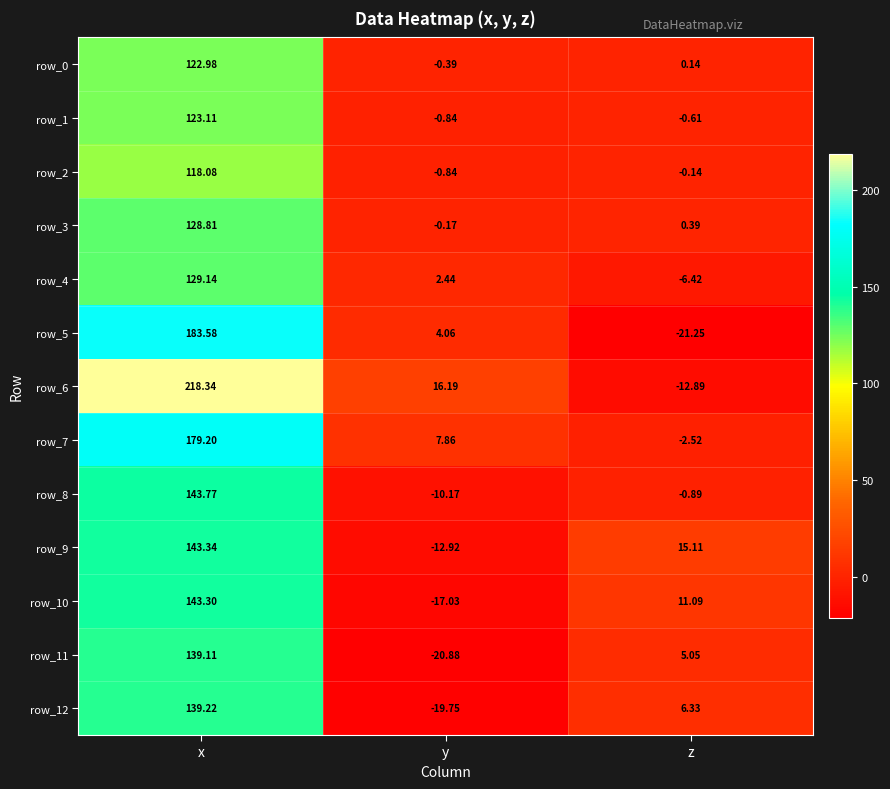

True or false: row_8 has a value of -10.2 at y.

True